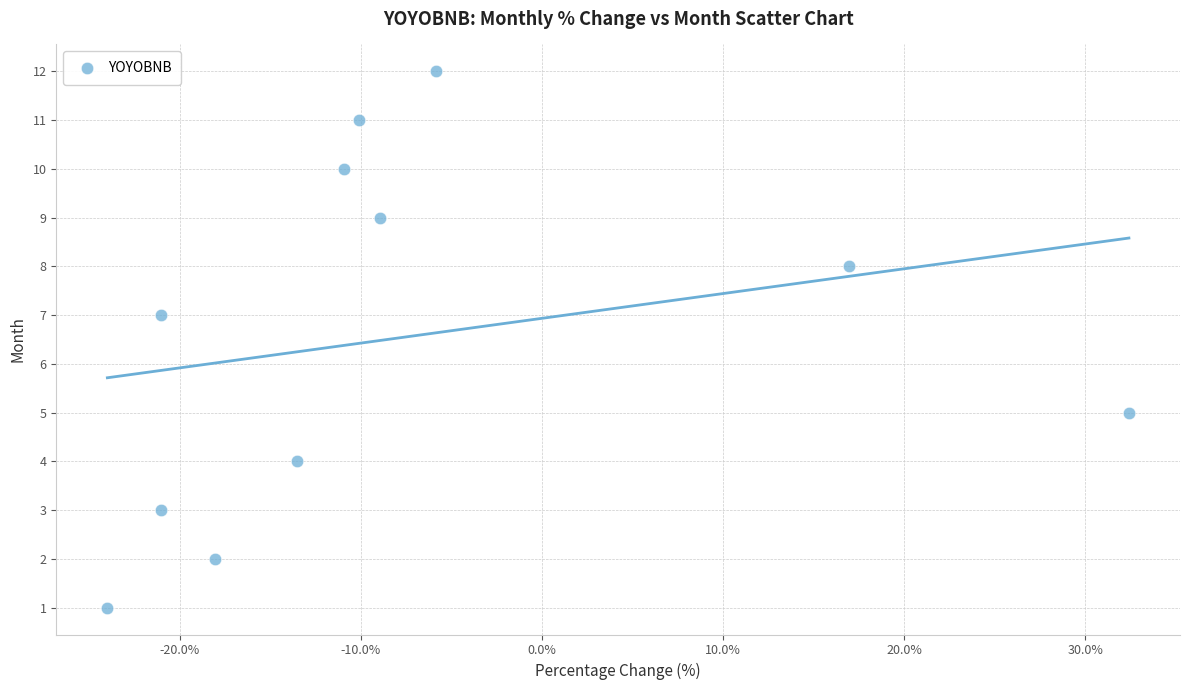

What is the range of Y values (max minus min)?

11